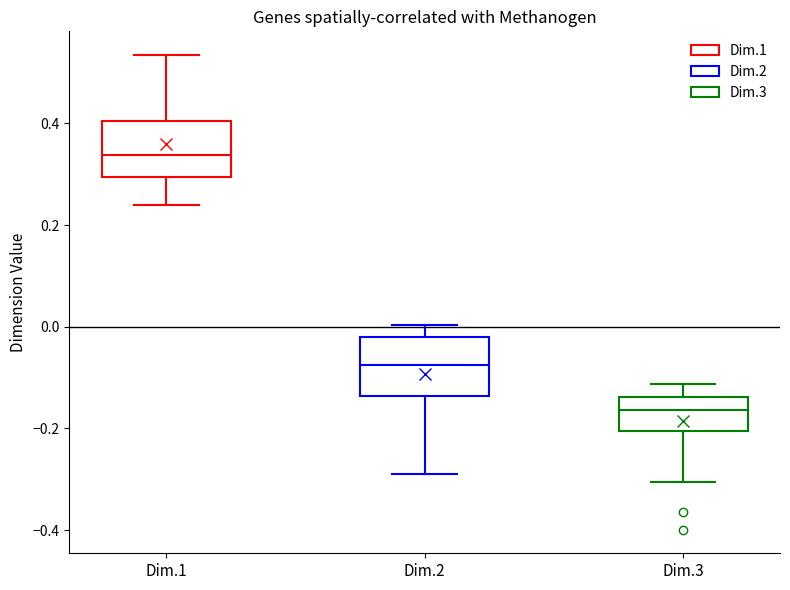

Reading left to right, transcribe this box plot: for each box, give where its median line is, the range the box spans, and where its two whiskers end, as read against the y-axis. The values are not printed on the chart, so give them approximately, as read against the axis.

Dim.1: median 0.34, box 0.30 to 0.40, whiskers 0.24 to 0.54
Dim.2: median -0.08, box -0.14 to -0.02, whiskers -0.28 to 0.00
Dim.3: median -0.16, box -0.20 to -0.14, whiskers -0.30 to -0.12